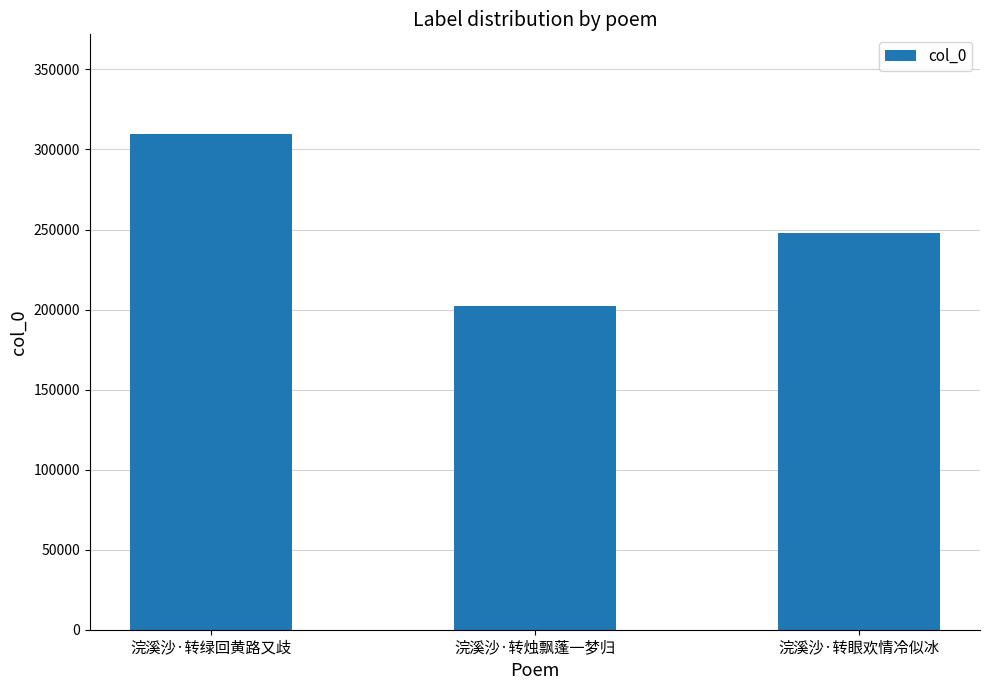

What is the change in value from 浣溪沙·转绿回黄路又歧 to 浣溪沙·转烛飘蓬一梦归?

-107907